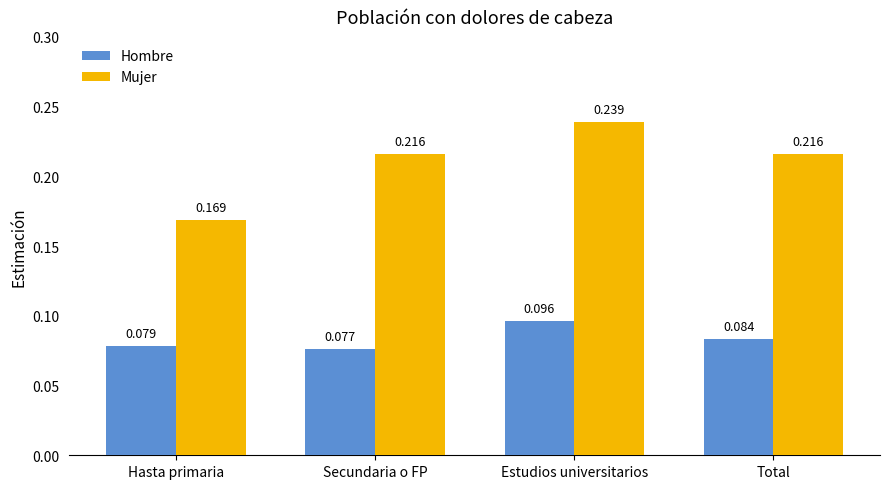

Which category has the lowest value in the Mujer series?

Hasta primaria